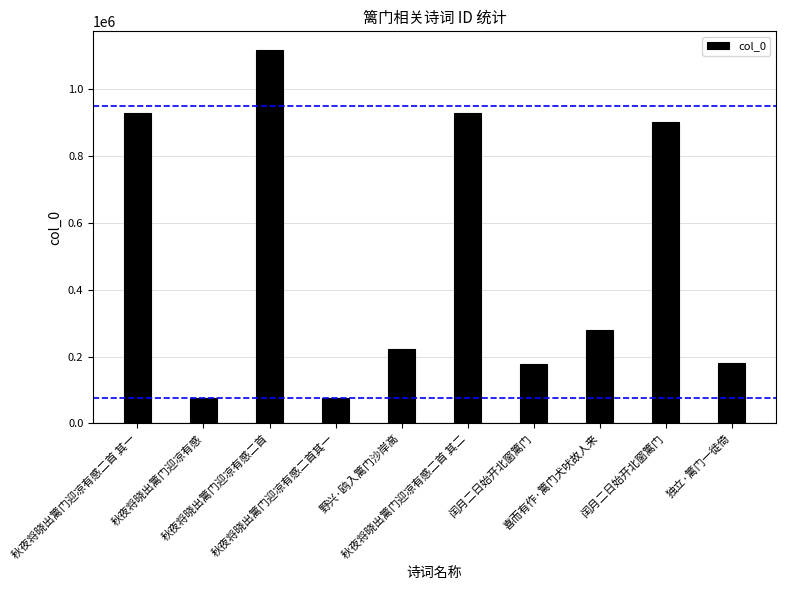

Reading left to right, extract all data points from this chart.

929526	75822	1118343	75823	221760	929527	178637	280841	901719	181041